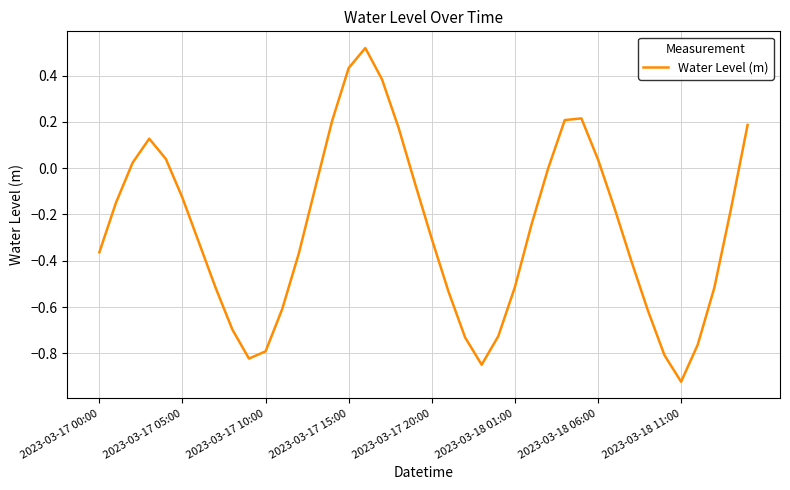

Which label corresponds to the smallest value in the chart?

2023-03-18 11:00